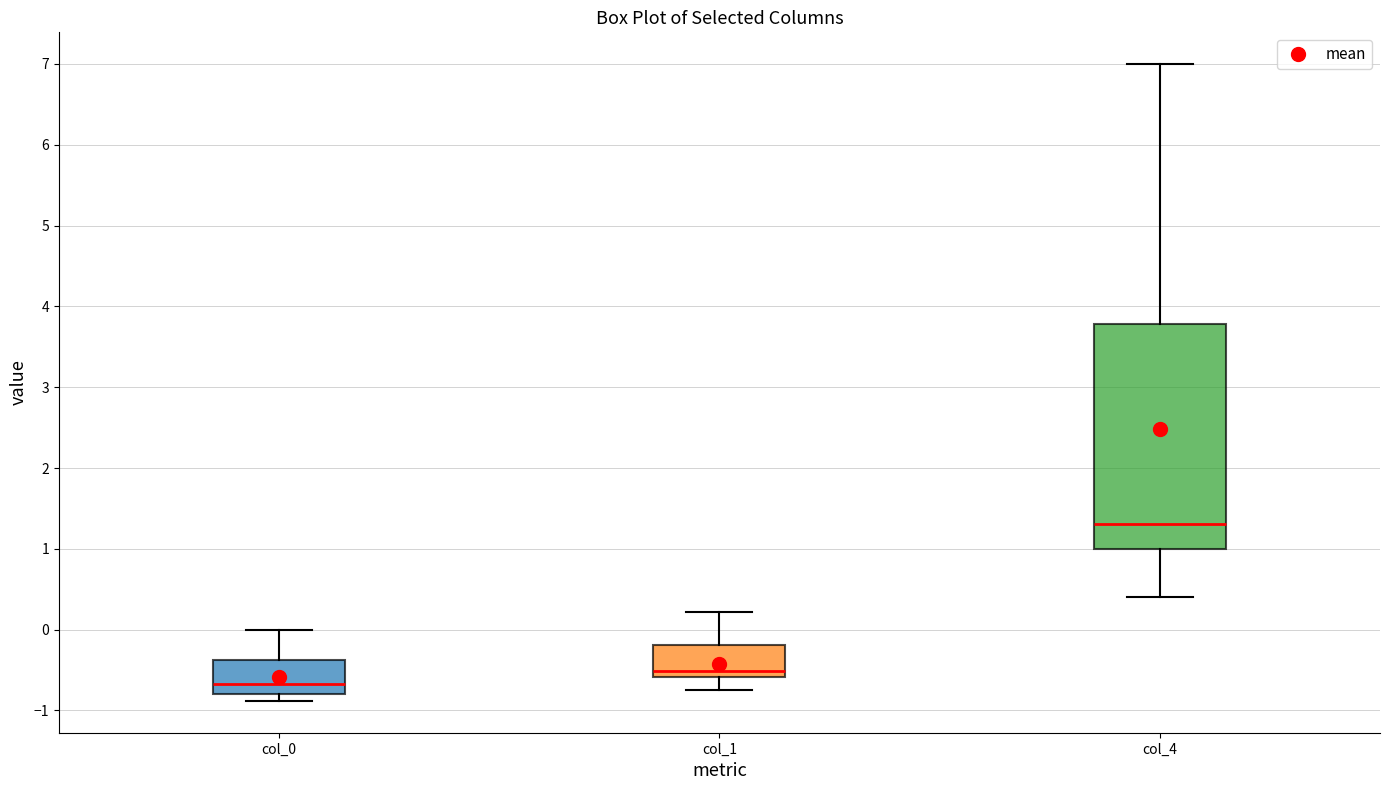

Reading left to right, read every box against the y-axis: the position of its median line, the range the box covers, and the ends of its whiskers. The values are not printed on the chart, so give them approximately, as read against the axis.

col_0: median -0.7, box -0.8 to -0.4, whiskers -0.9 to 0.0
col_1: median -0.5, box -0.6 to -0.2, whiskers -0.7 to 0.2
col_4: median 1.3, box 1.0 to 3.8, whiskers 0.4 to 7.0